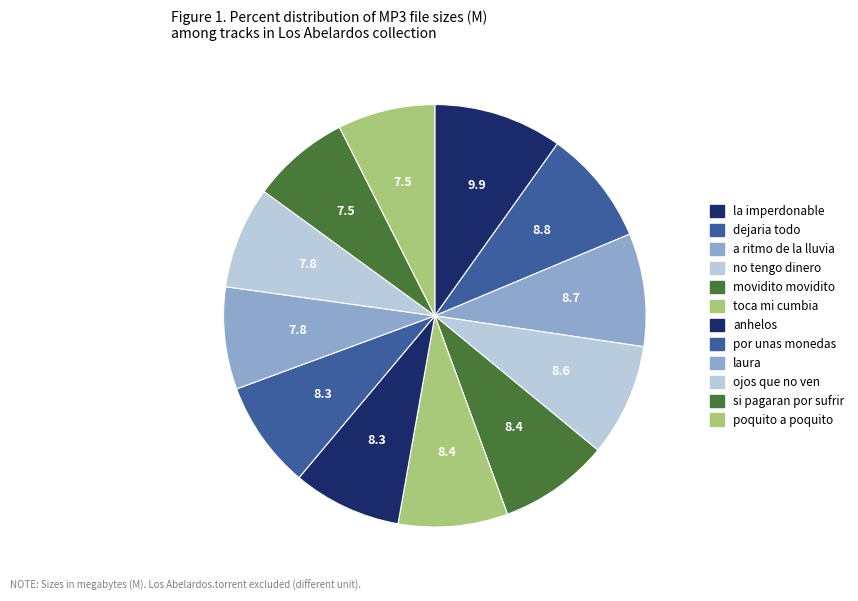

How many slices are in this pie chart?

12